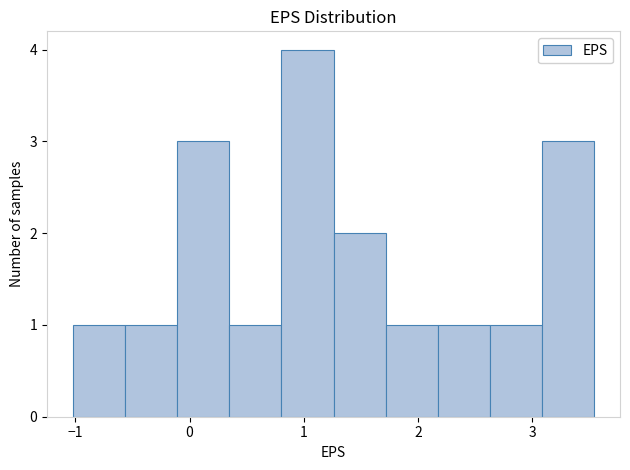

Over which range of the x-axis is the bar tallest?

0.8 to 1.3